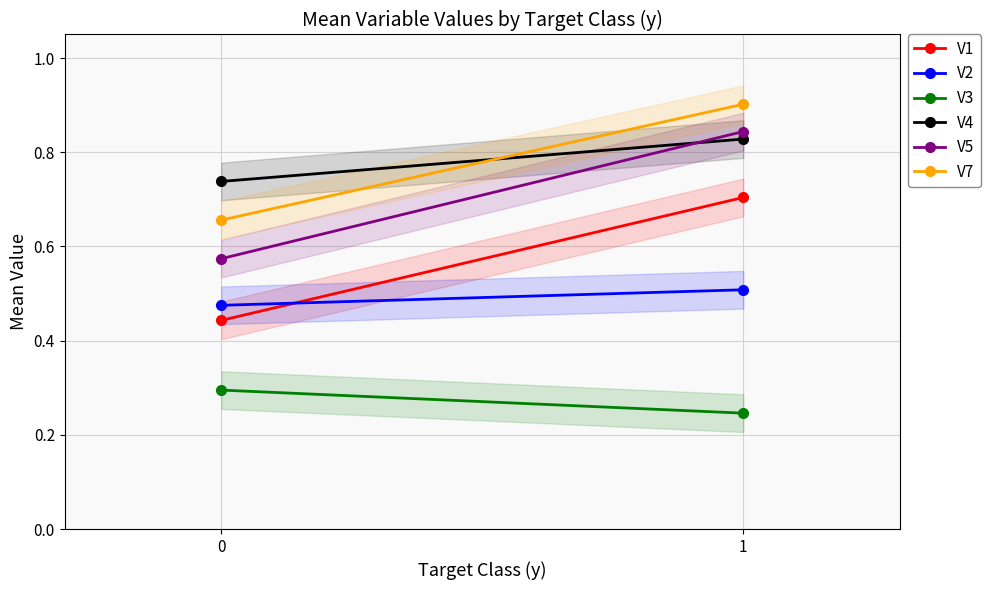

At which category does the chart reach its minimum across all series?

1